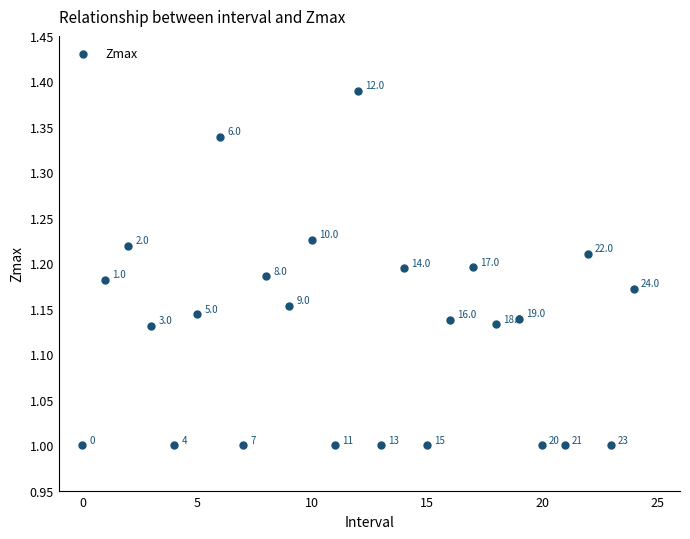

What Y value in the scatter plot is closest to 1?

1.0